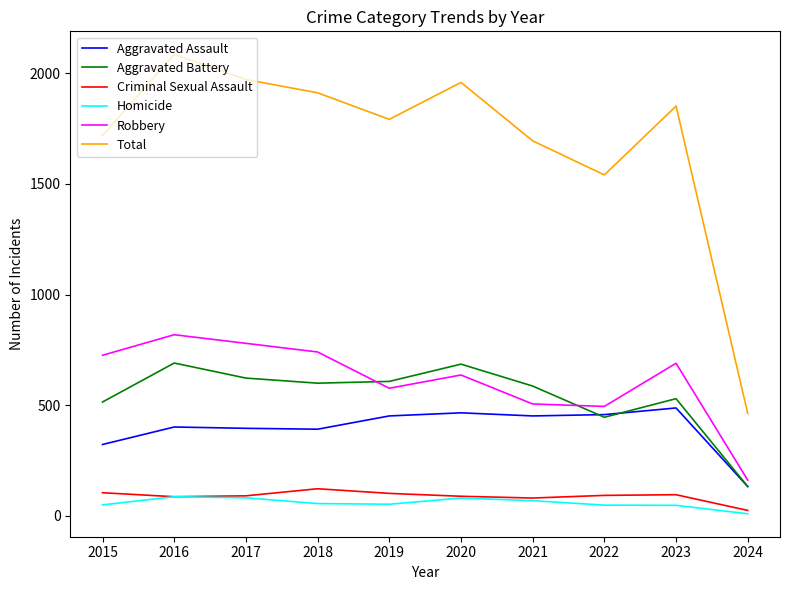

What is the sum of all Criminal Sexual Assault values?

892